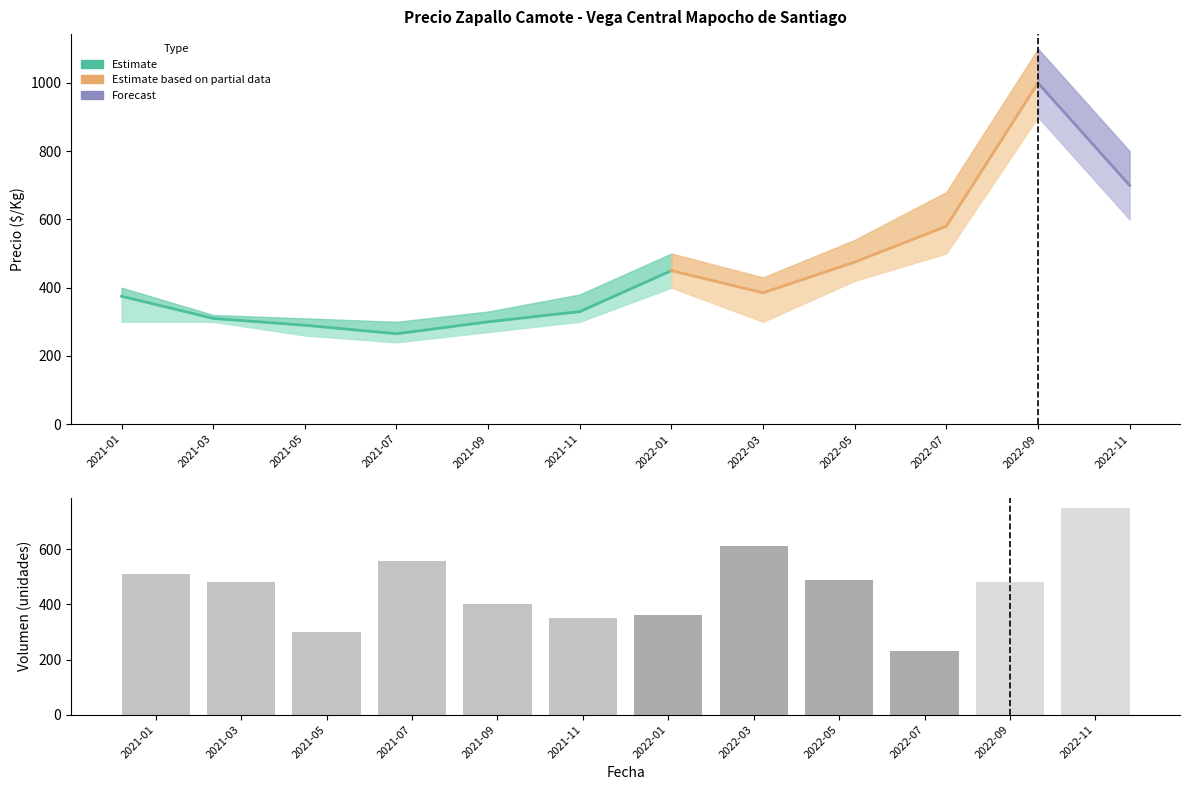

What is the highest value of the Precio minimo series?

900